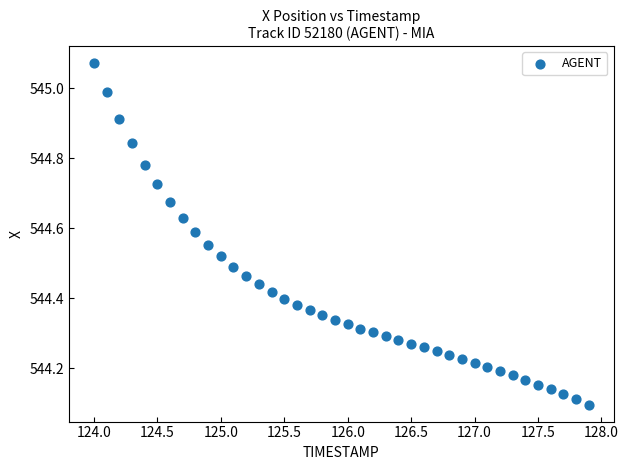

What is the range of X values (max minus min)?

3.9